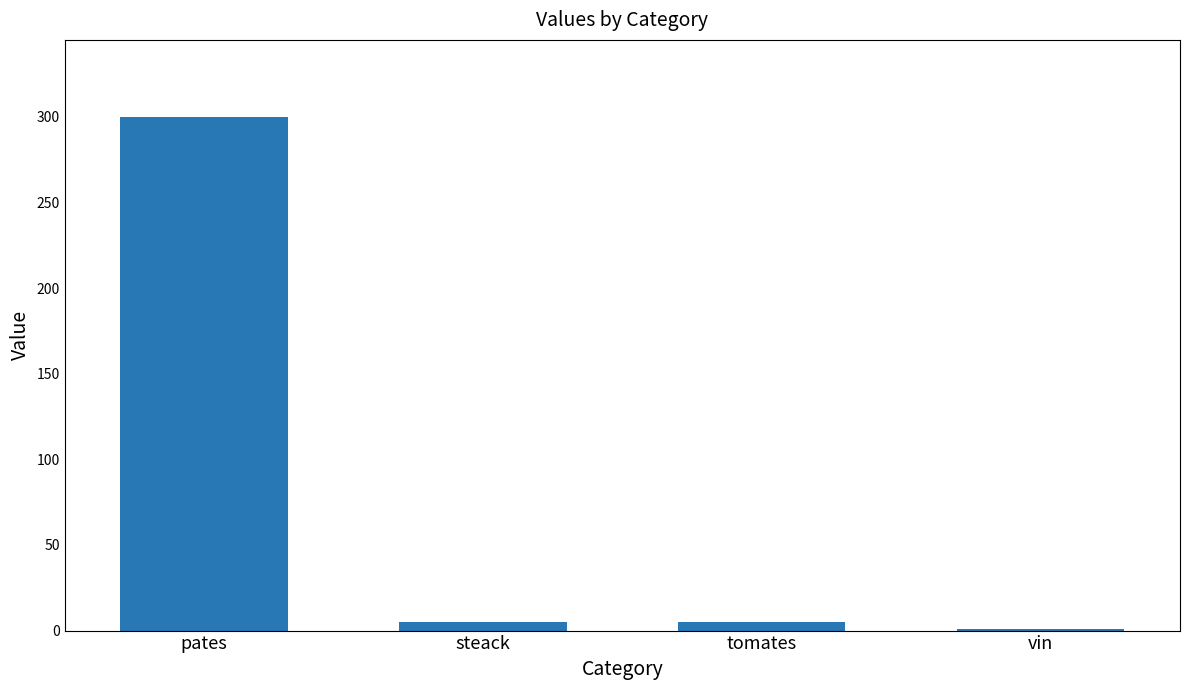

How many data points does each series have?

4